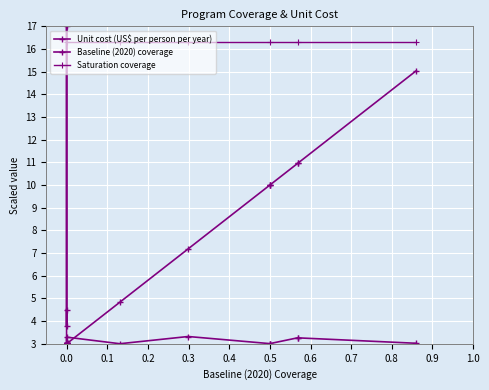

What is the greatest value displayed?

17.0